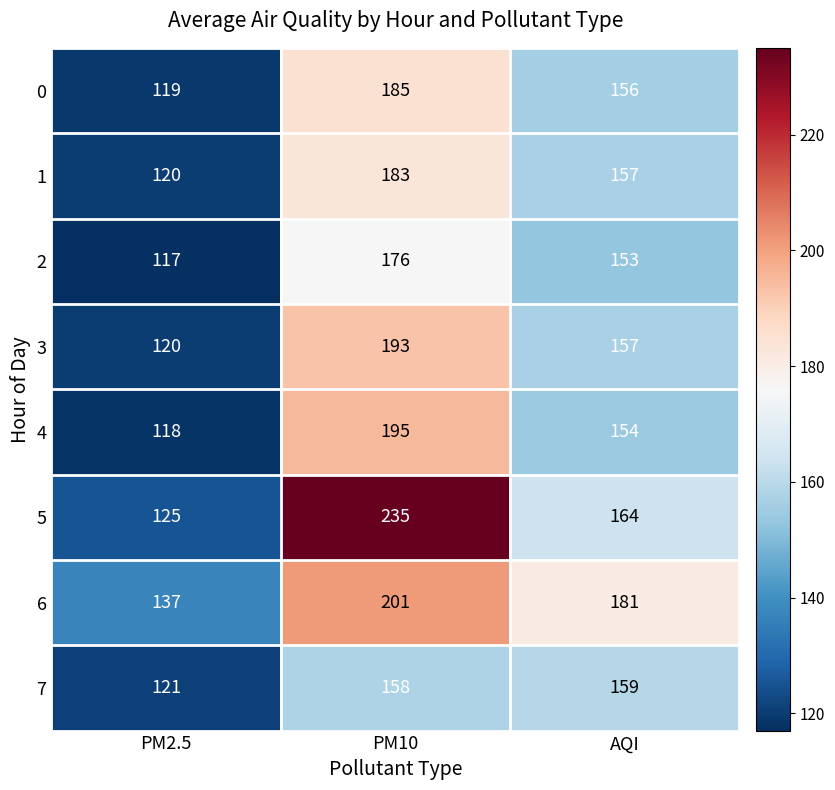

What value does the 5 series have at PM10, to the nearest 5?

235